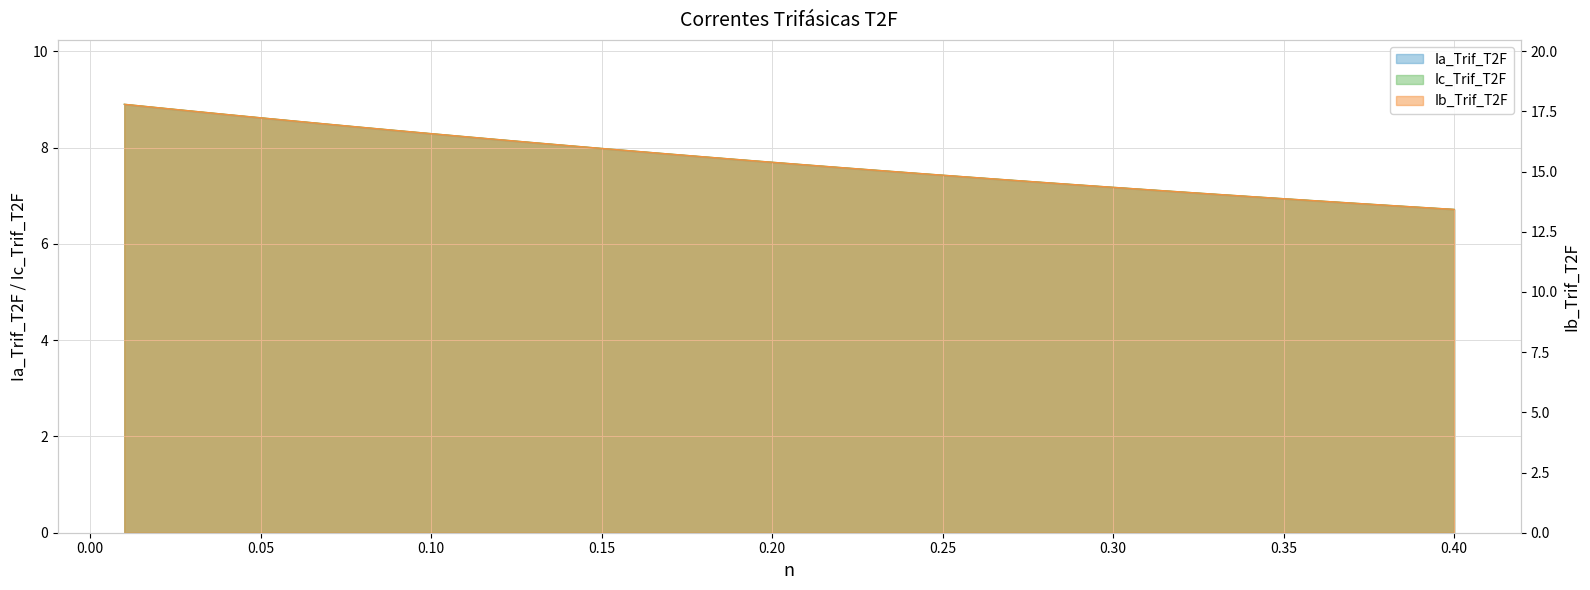

True or false: Ic_Trif_T2F and Ia_Trif_T2F intersect in this chart.

False